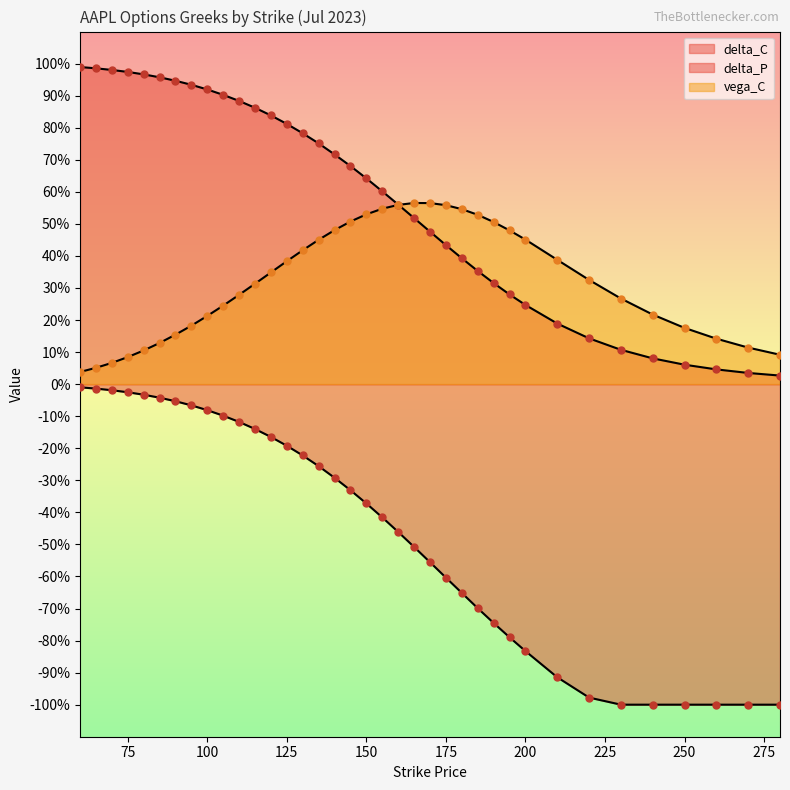

At which category is the sum across all series the highest?

100